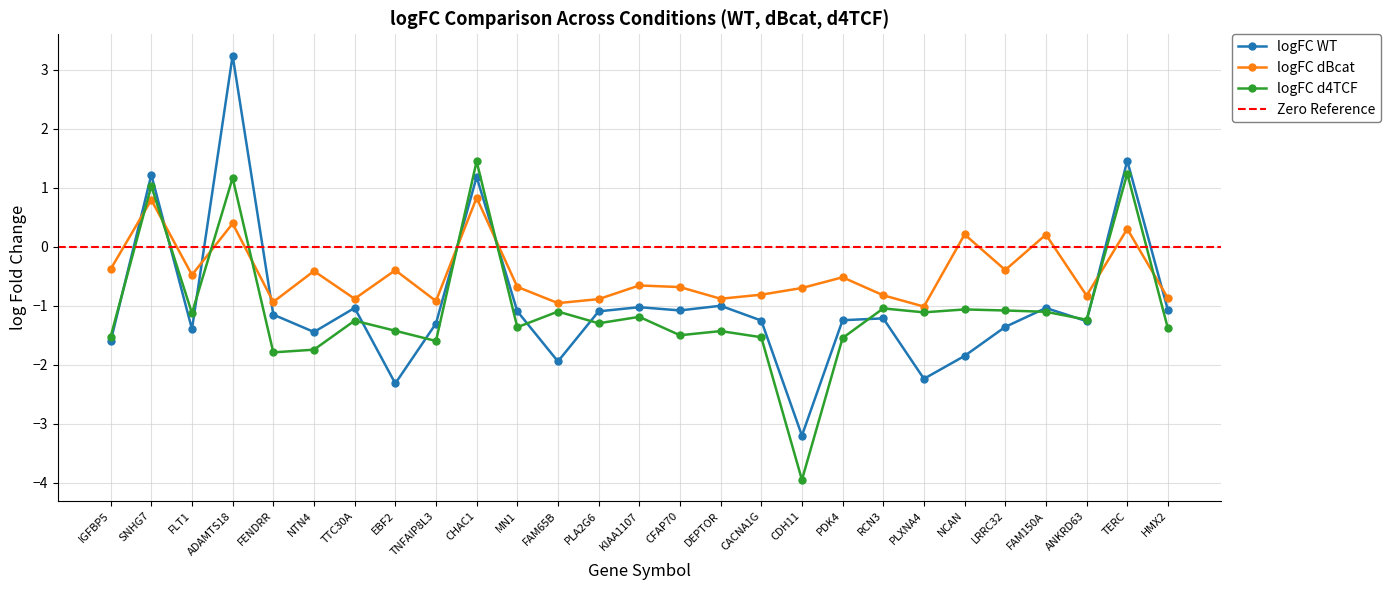

List the labels in order of logFC WT value, largest first.

ADAMTS18, TERC, SNHG7, CHAC1, DEPTOR, KIAA1107, TTC30A, FAM150A, HMX2, CFAP70, MN1, PLA2G6, FENDRR, RCN3, PDK4, CACNA1G, ANKRD63, TNFAIP8L3, LRRC32, FLT1, NTN4, IGFBP5, NCAN, FAM65B, PLXNA4, EBF2, CDH11